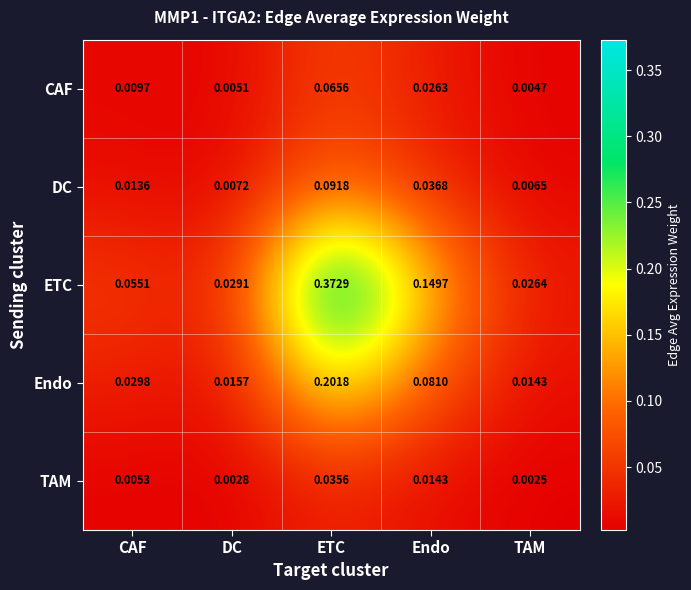

At which category is the sum across all series the highest?

ETC